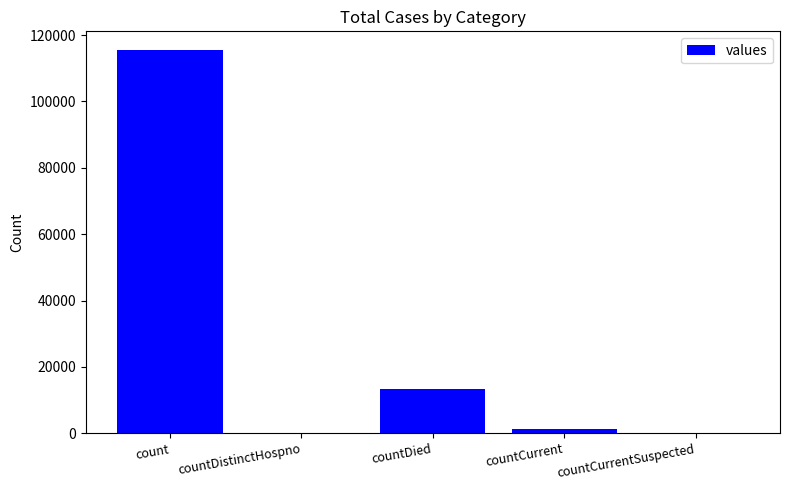

Which label corresponds to the largest value in the chart?

count